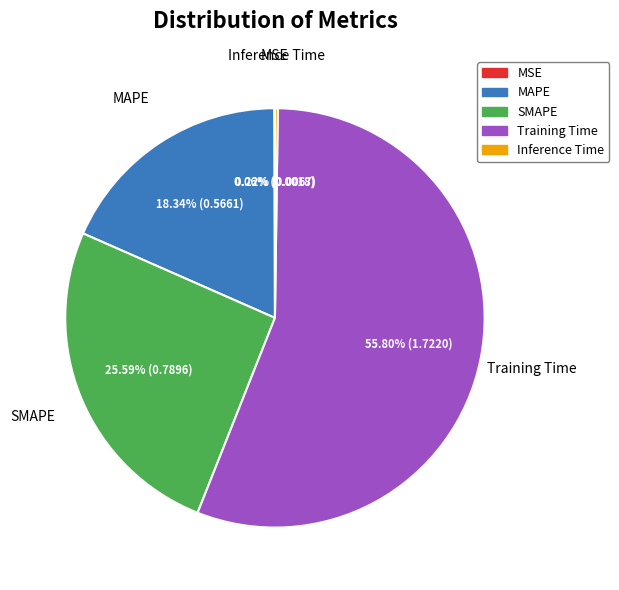

To the nearest percent, what portion does Training Time represent?

56%